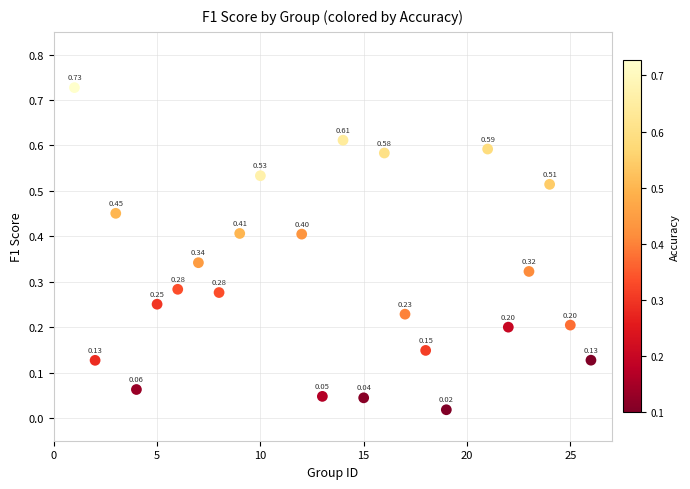

What is the range of X values (max minus min)?

25.0